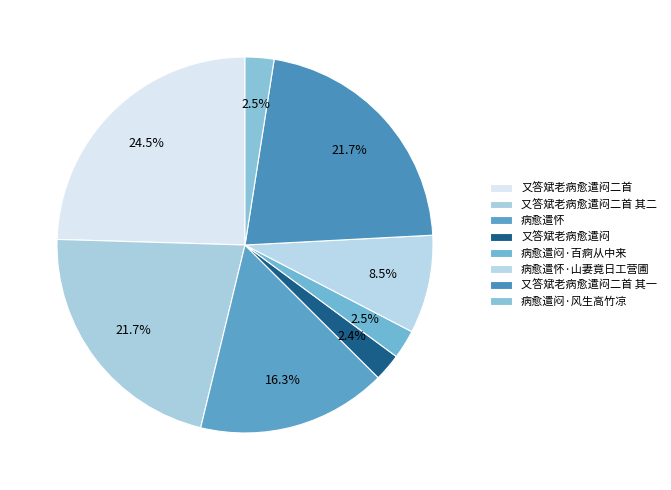

Does 病愈遣怀 account for over 50% of the chart?

No